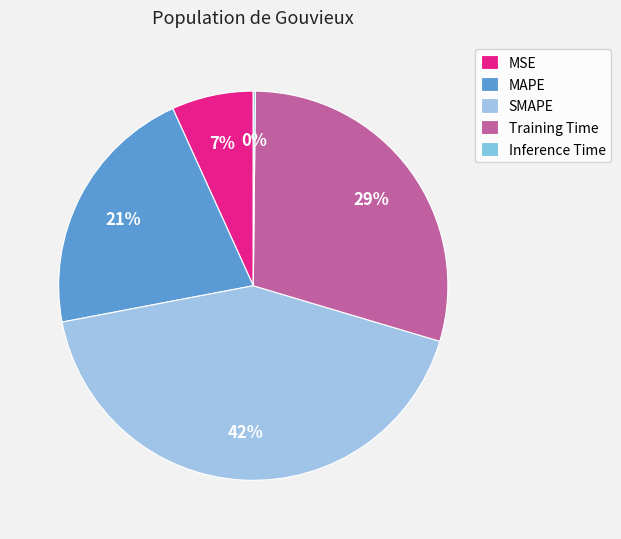

What percentage is NOT represented by Inference Time?

99.8%